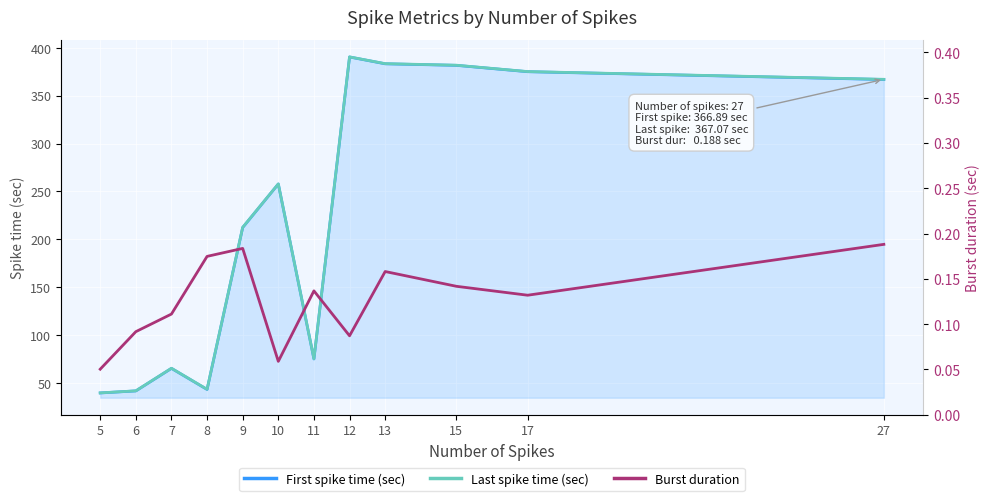

Rank the series by their maximum value, from highest to lowest.

Last spike time (sec), First spike time (sec), Burst duration